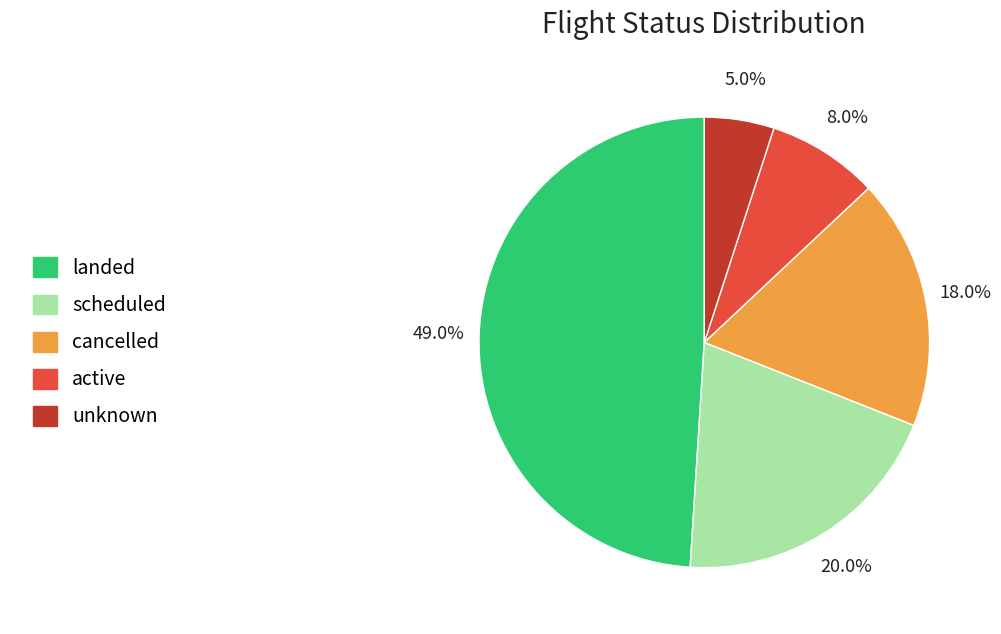

What is the total percentage of landed and scheduled?

69.0%